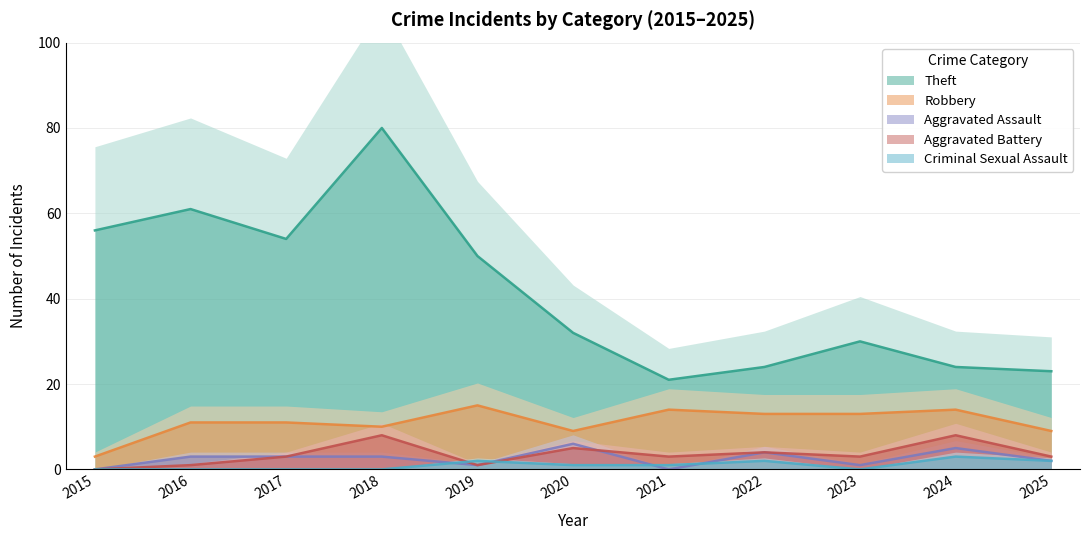

What is the total value across all series at 2025?

39